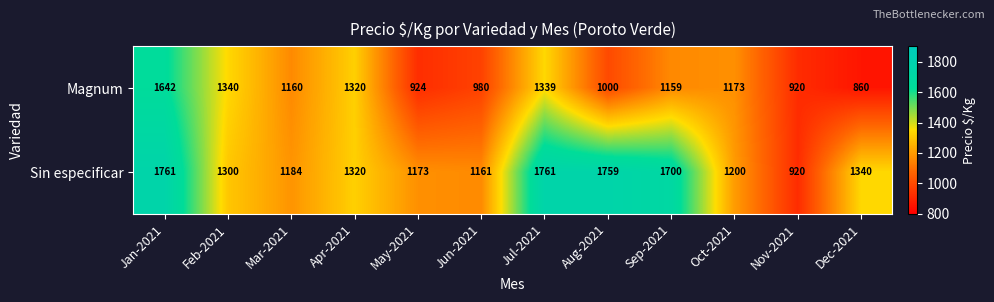

The Sin especificar series shows 2998 at Sep-2021. True or false?

False